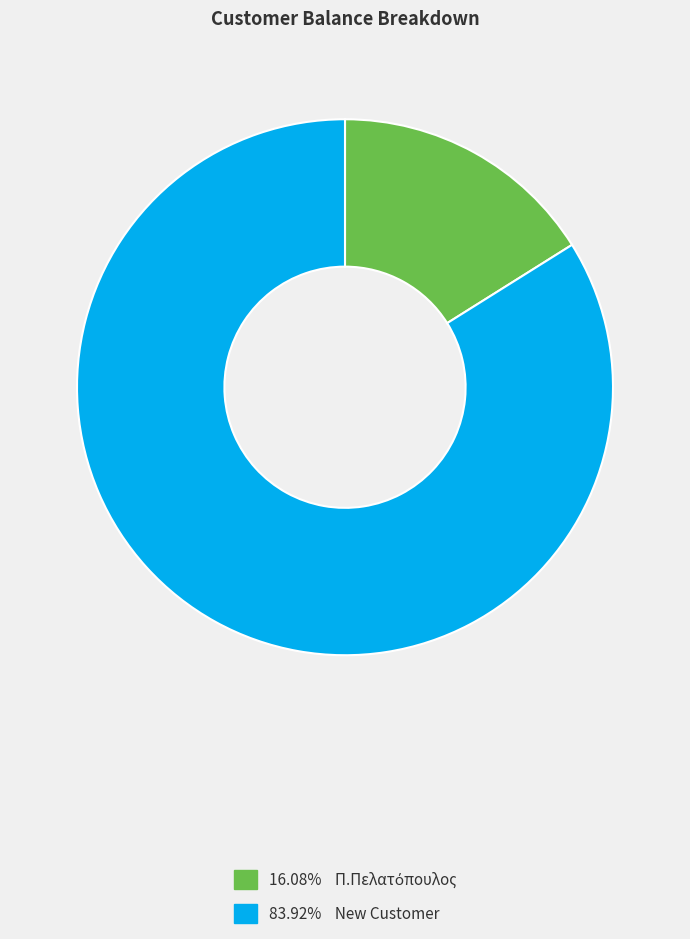

Does any single category account for the majority?

Yes